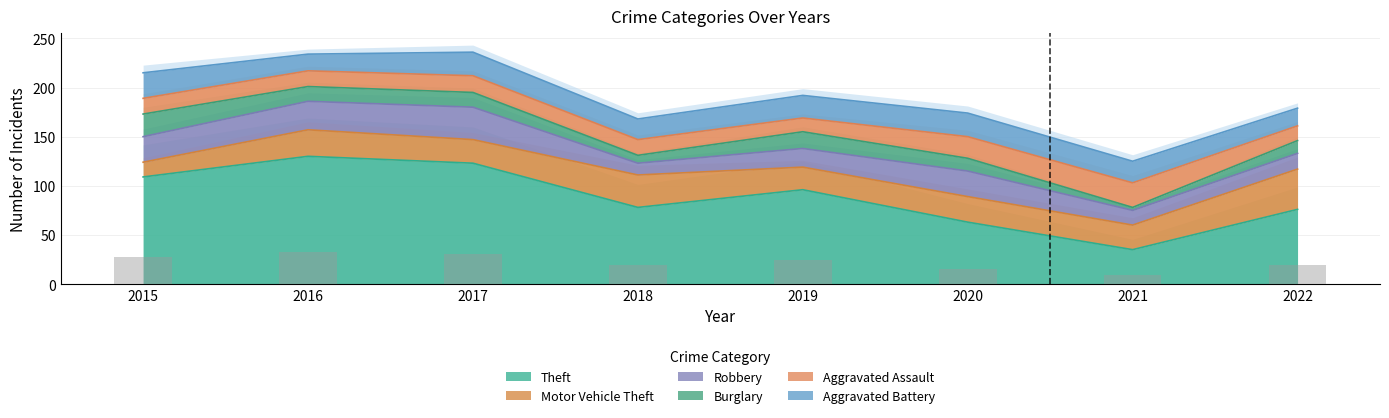

What is the minimum value for Aggravated Assault?

14